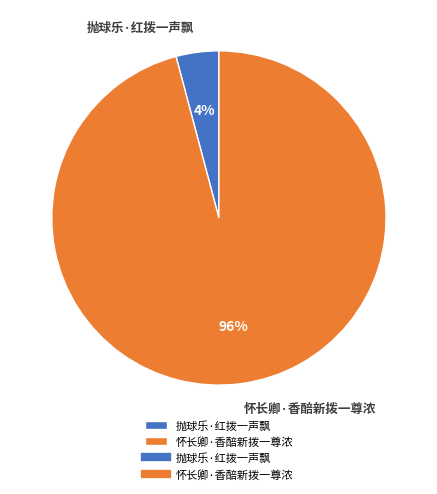

Between 抛球乐·红拨一声飘 and 怀长卿·香醅新拨一尊浓, which is larger?

怀长卿·香醅新拨一尊浓